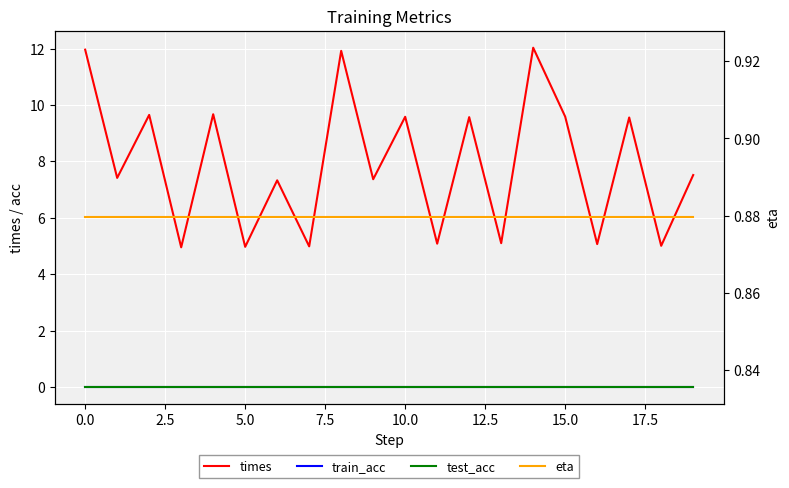

True or false: test_acc has more than 0 interior local peaks.

False